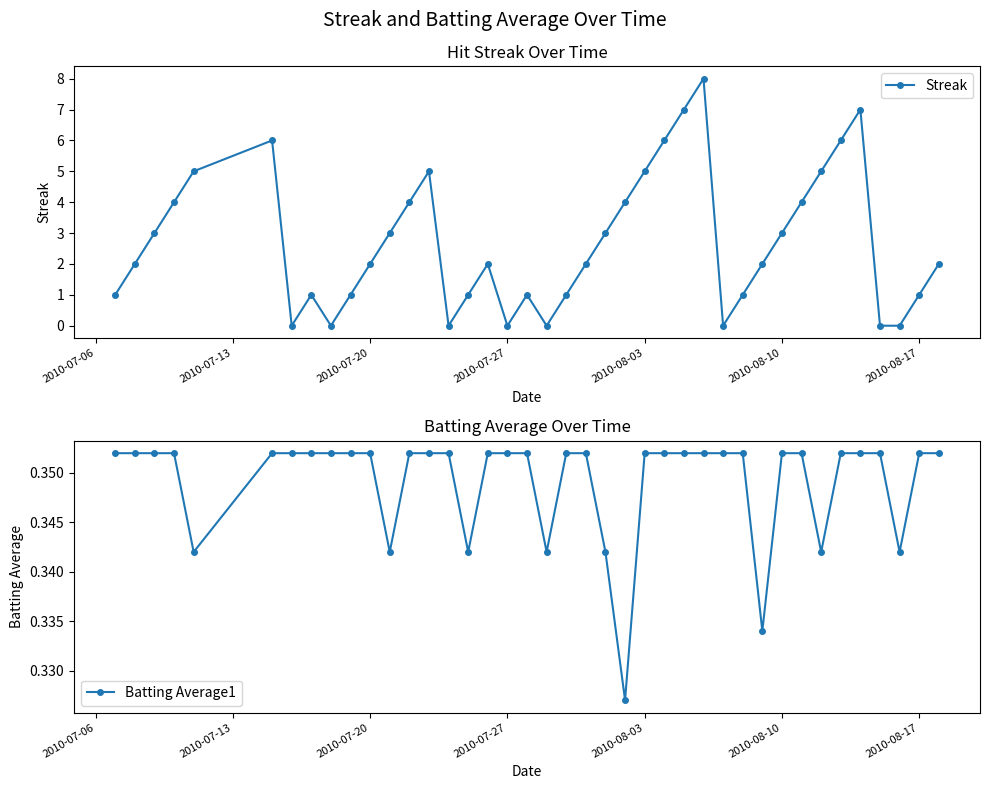

What is the maximum value for Streak?

8